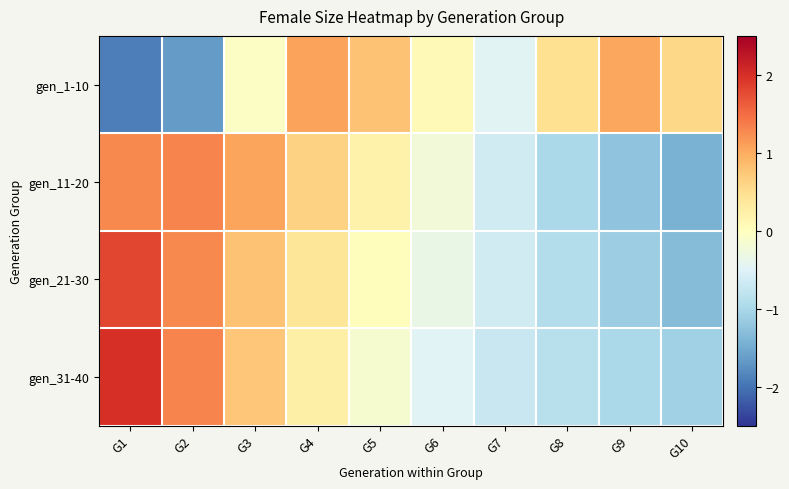

What is the total value across all series at G7?

-2.5